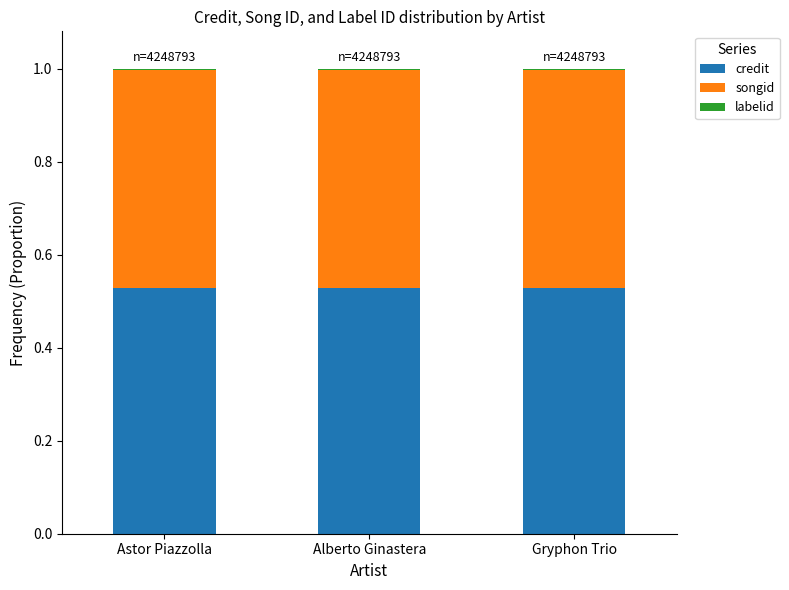

The credit series shows 0.2 at Gryphon Trio. True or false?

False